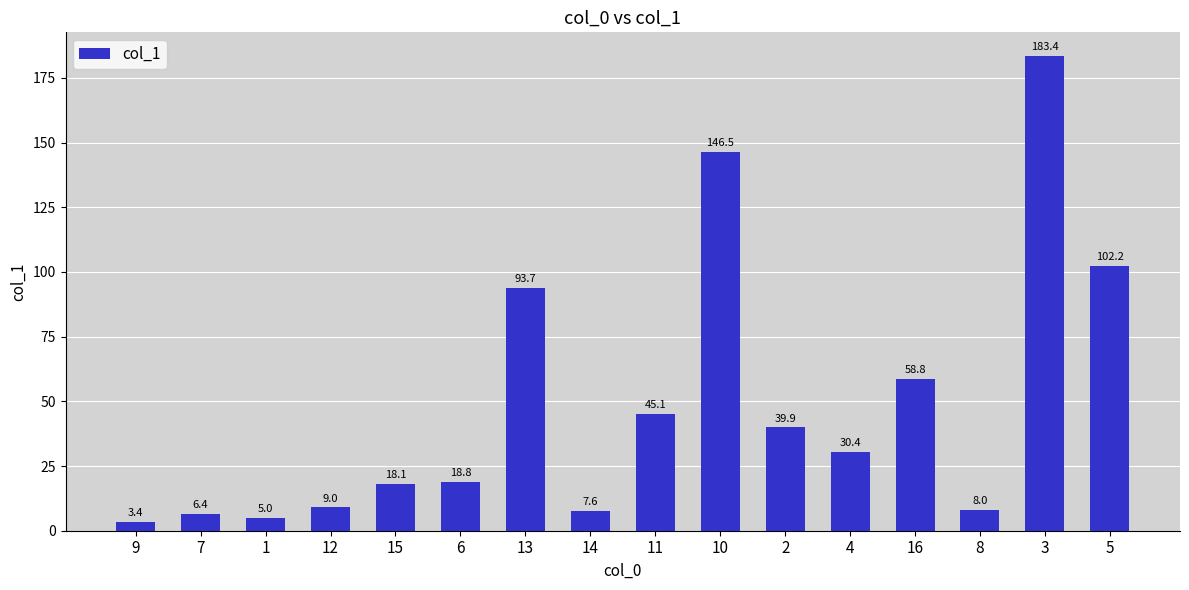

What is the smallest value displayed?

3.4